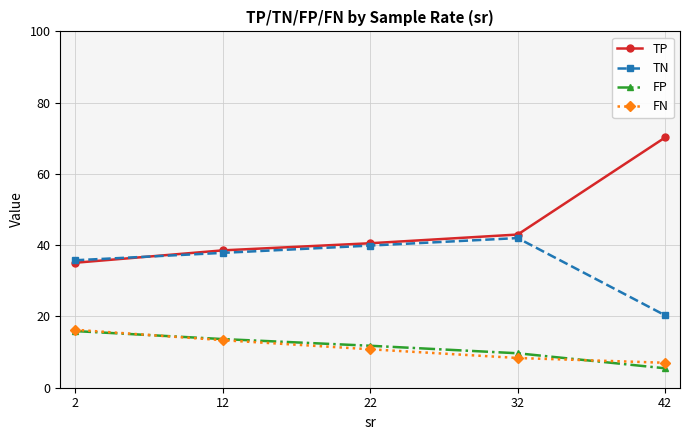

What is the sum of all TP values?

227.4